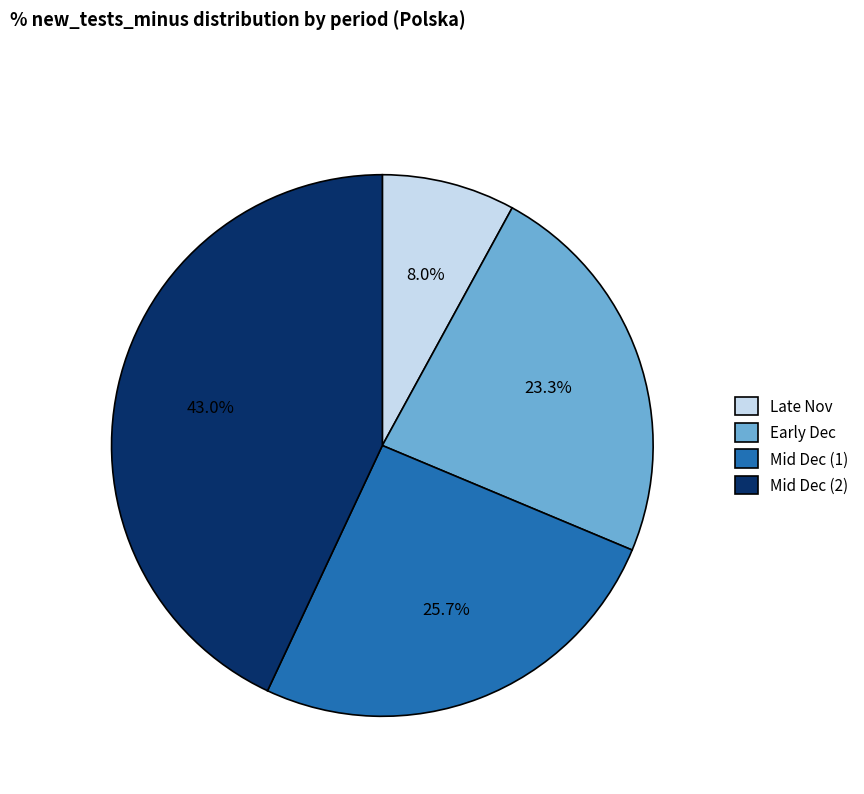

Is there a majority slice in this chart?

No